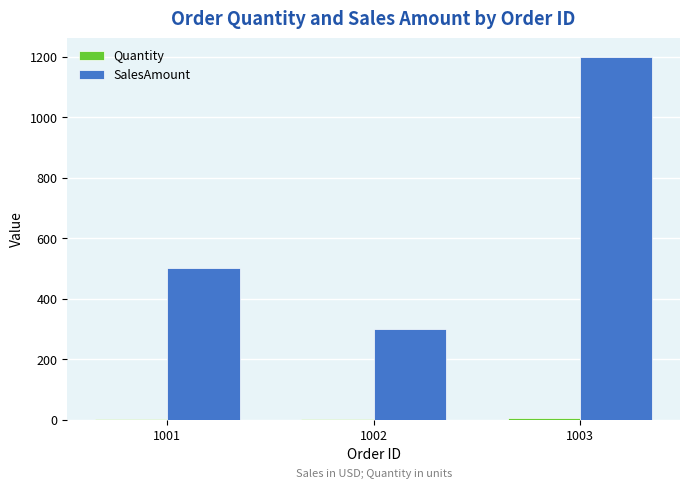

The value of SalesAmount at 1002 is 300. True or false?

True